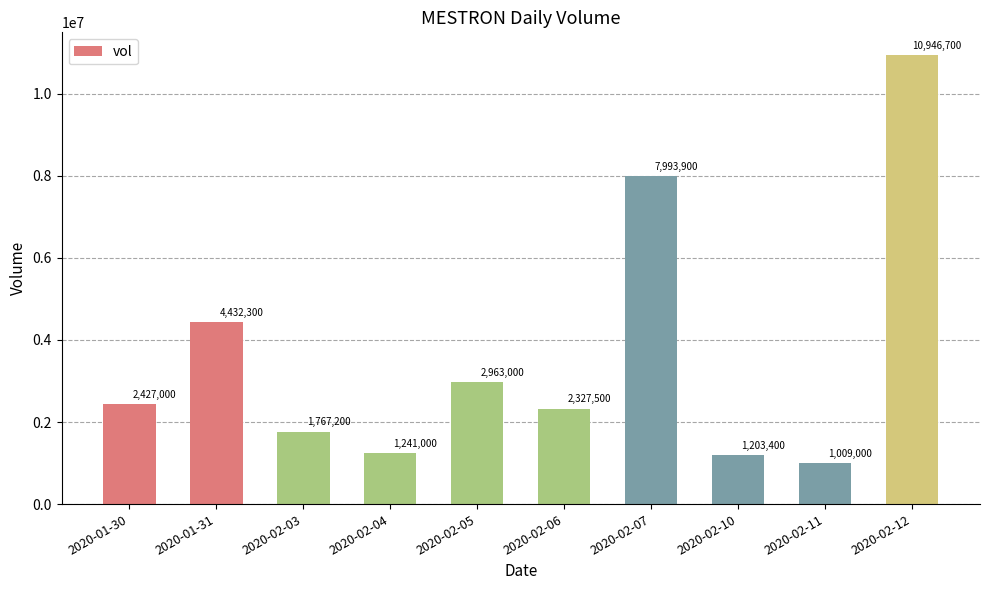

What is the average value?

3631100